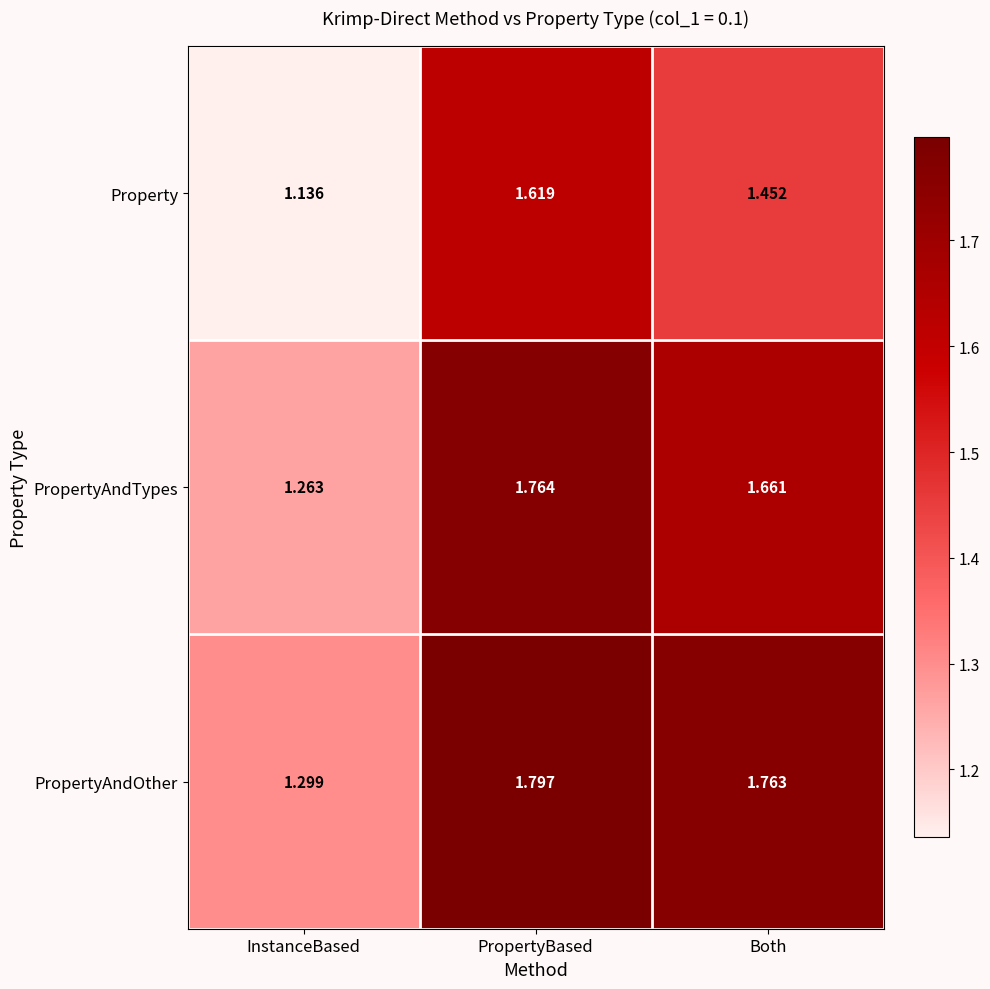

Which series has the largest total across all categories?

PropertyAndOther